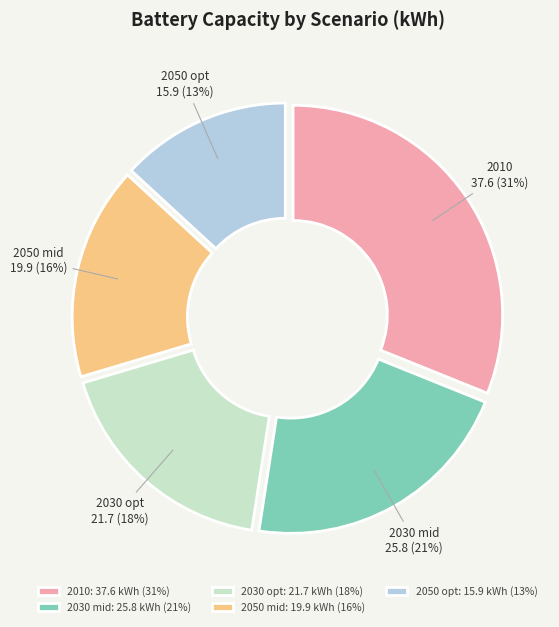

Is the sum of 2010: 37.6 kWh (31%) and 2050 mid: 19.9 kWh (16%) greater than half?

No